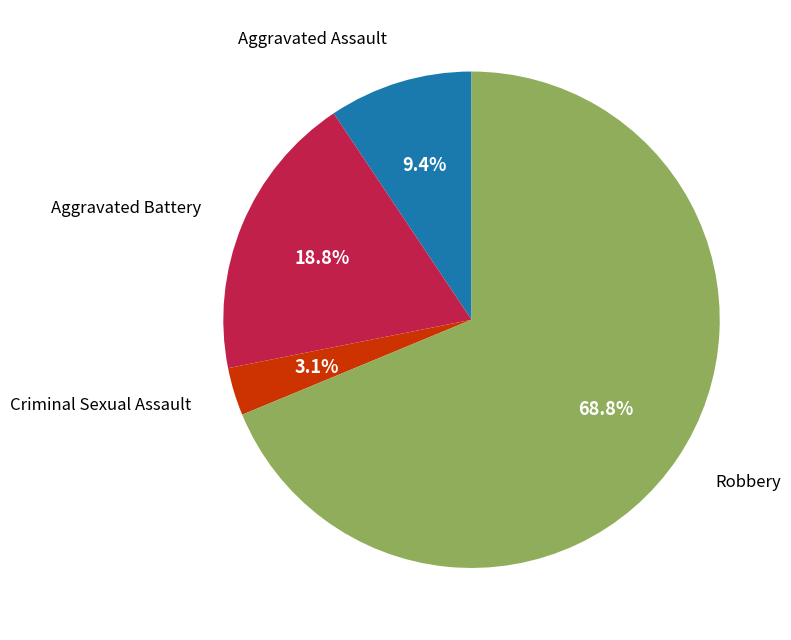

How many segments does this pie chart have?

4